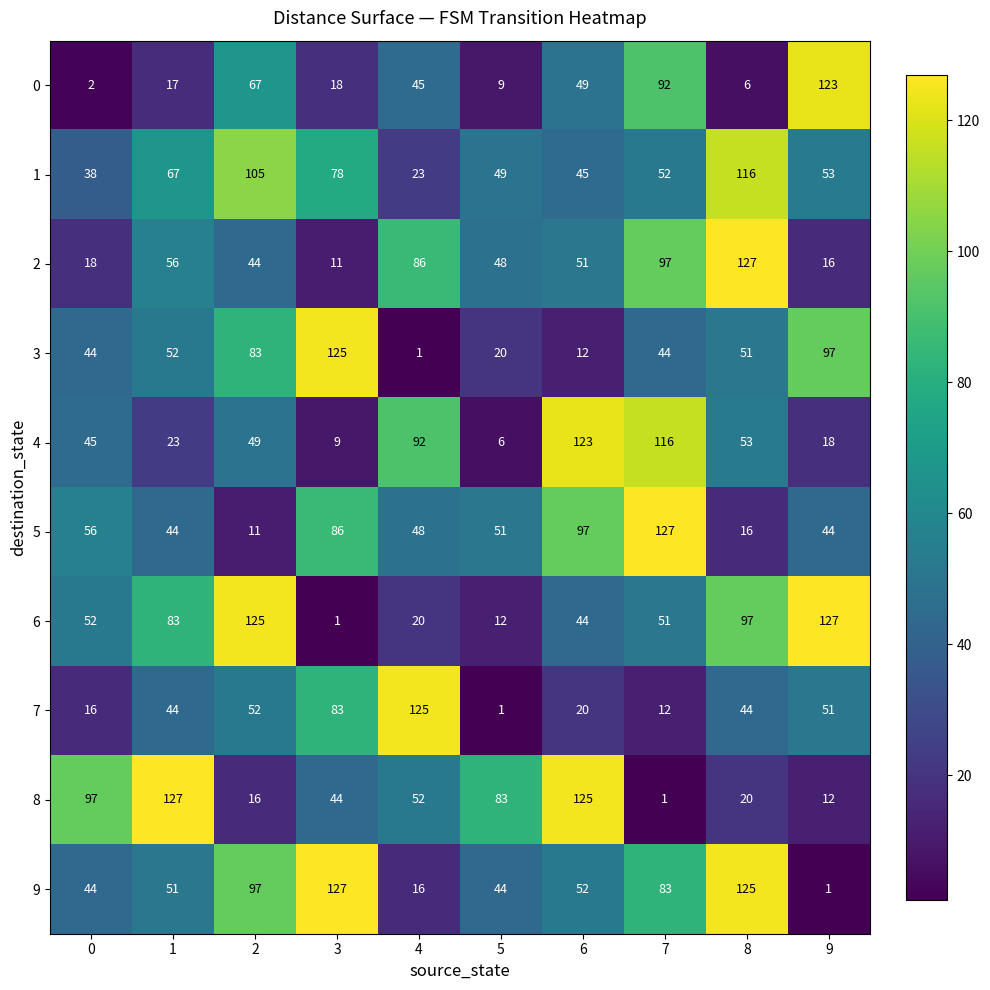

At how many categories does at least one series exceed 58?

10